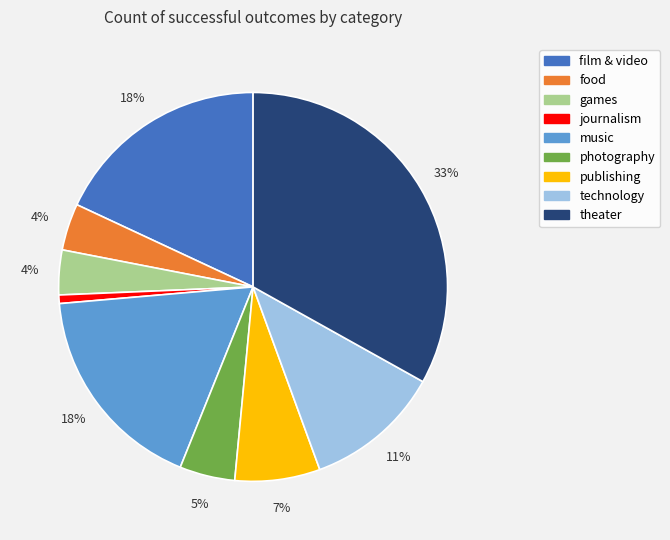

Which slice is the smallest?

journalism